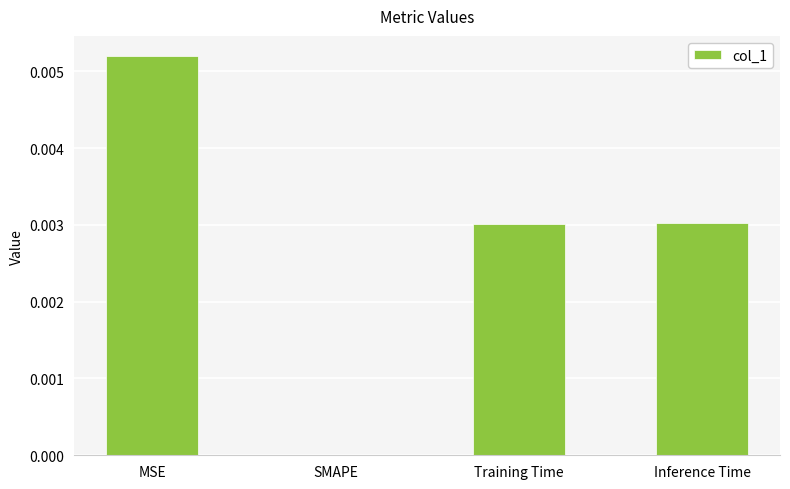

Are the bars horizontal?

No